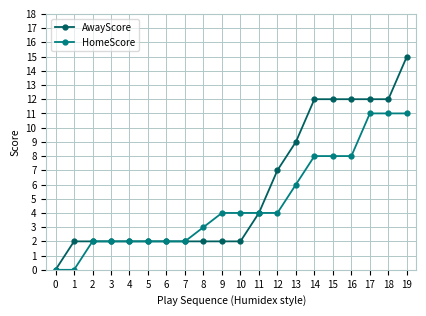

What is the highest value of the HomeScore series?

11